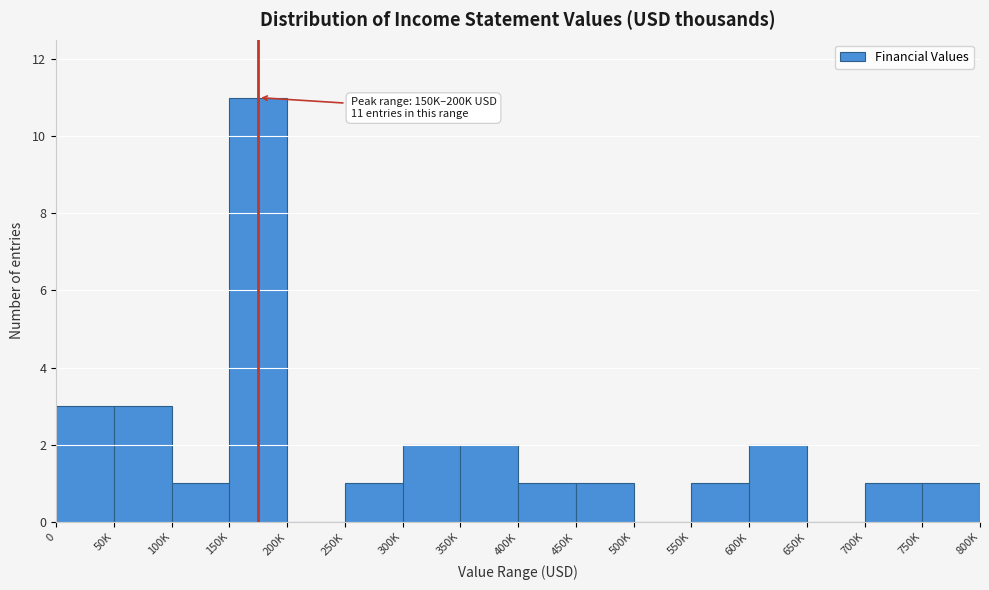

Reading left to right, what are all the values shown in this chart?

0=3	50K=3	100K=1	150K=11	200K=0	250K=1	300K=2	350K=2	400K=1	450K=1	500K=0	550K=1	600K=2	650K=0	700K=1	750K=1